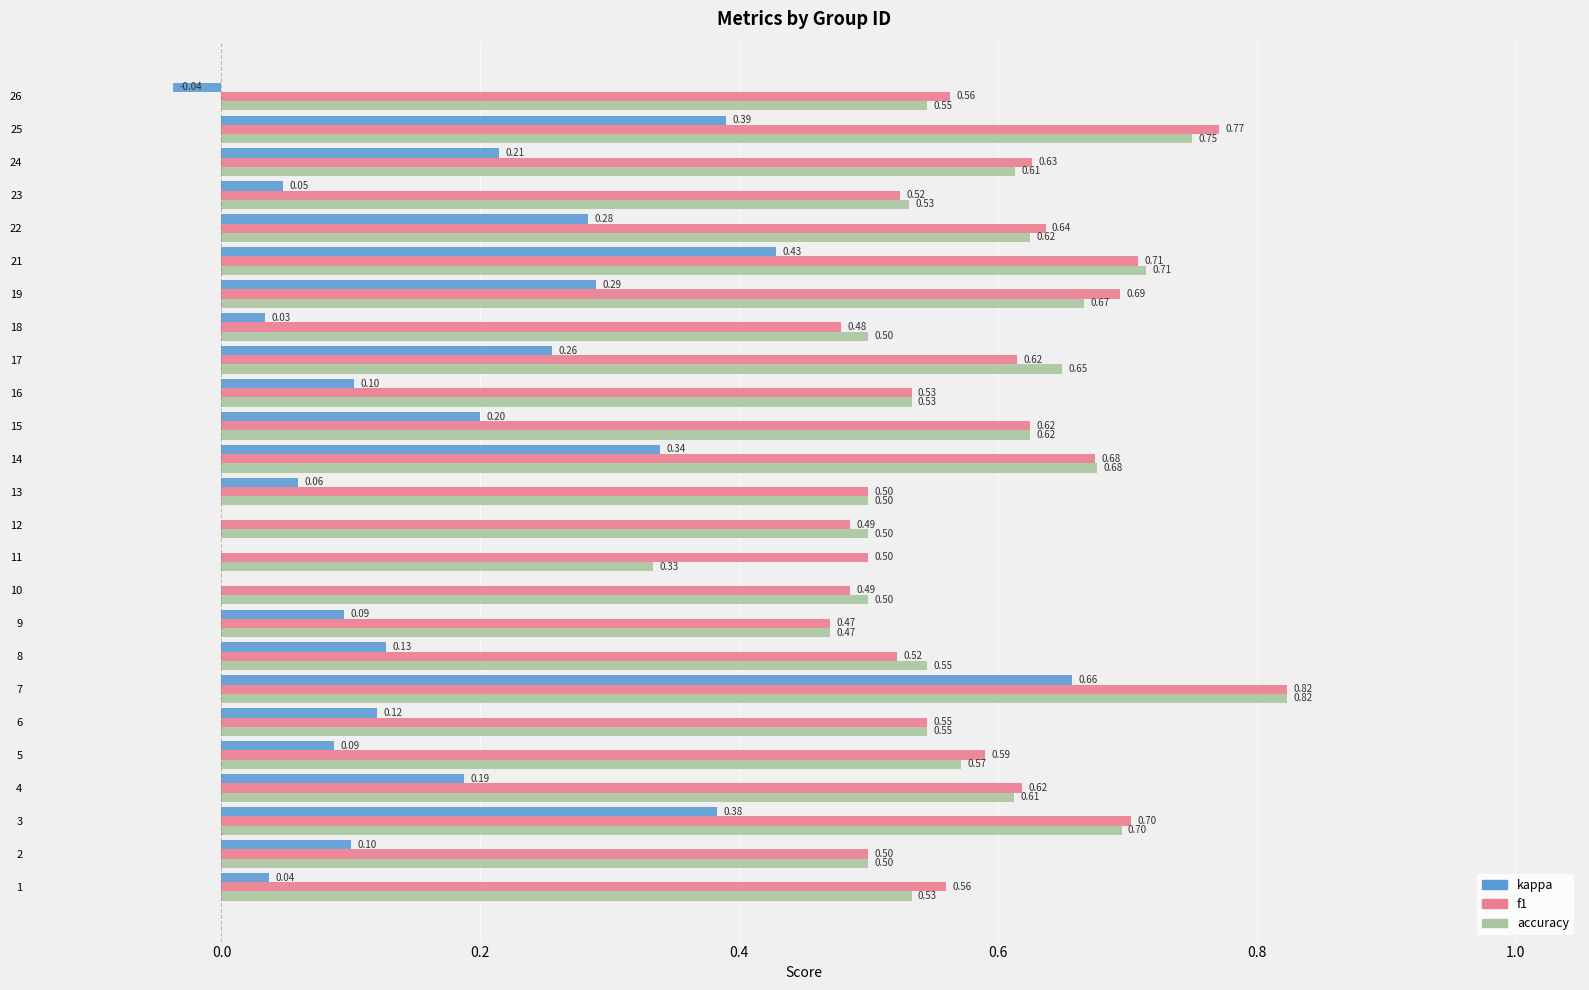

Which series has the largest total across all categories?

f1